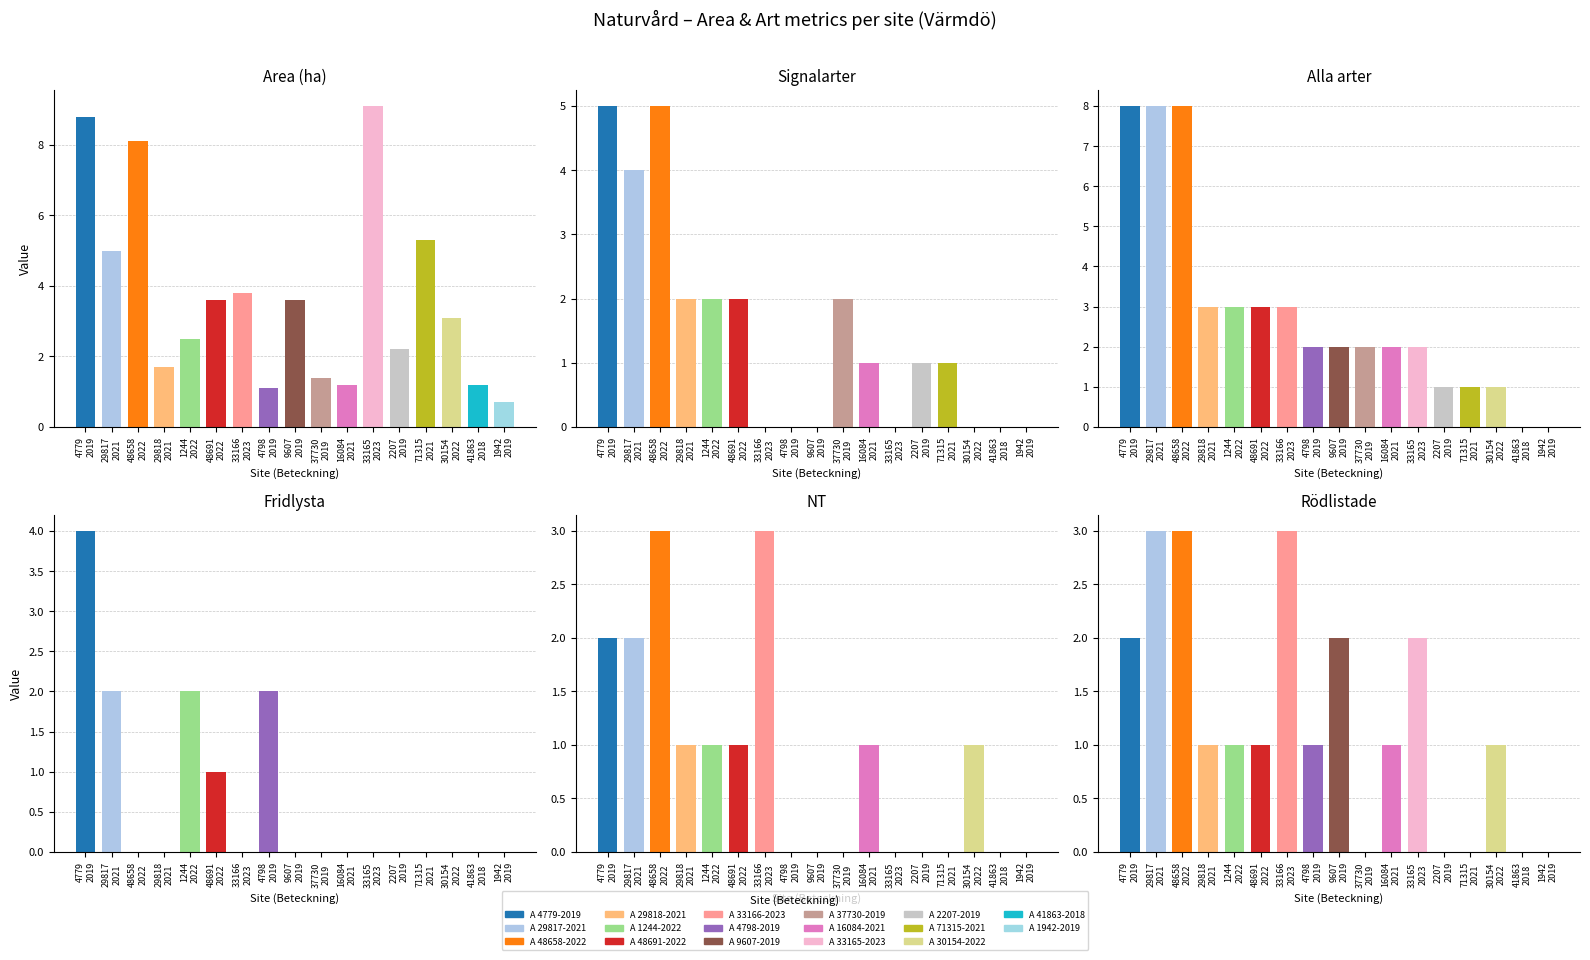

At which label does Area (ha) reach its peak?

A 33165-2023